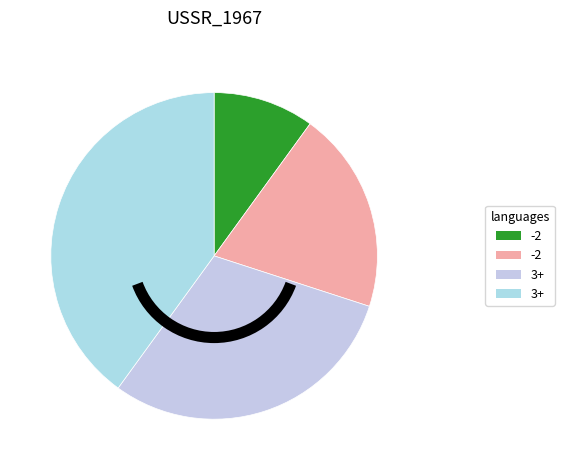

How many segments does this pie chart have?

4